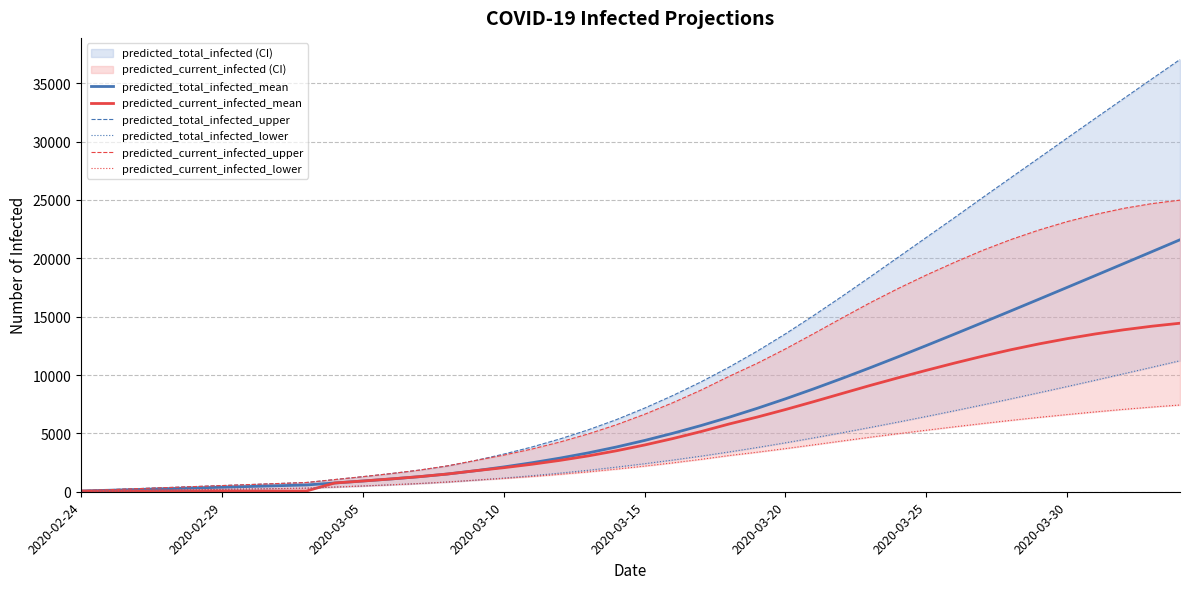

What is the difference between the maximum and minimum values in the predicted_current_infected_upper series?

24895